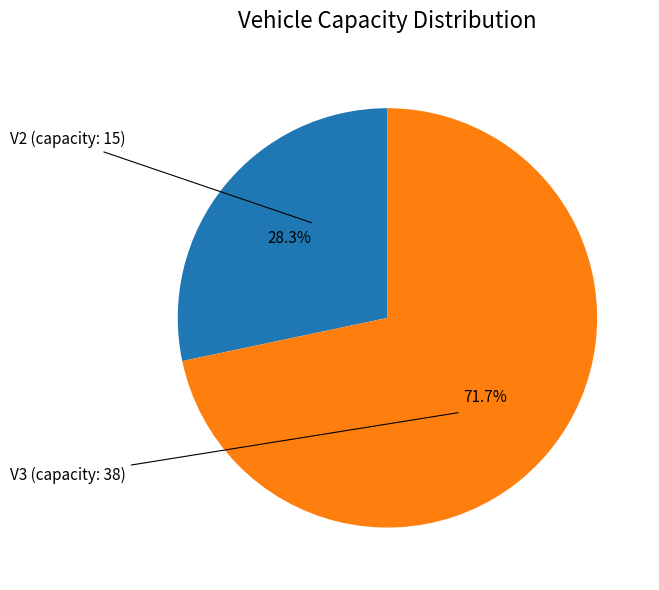

Does any single category account for the majority?

Yes